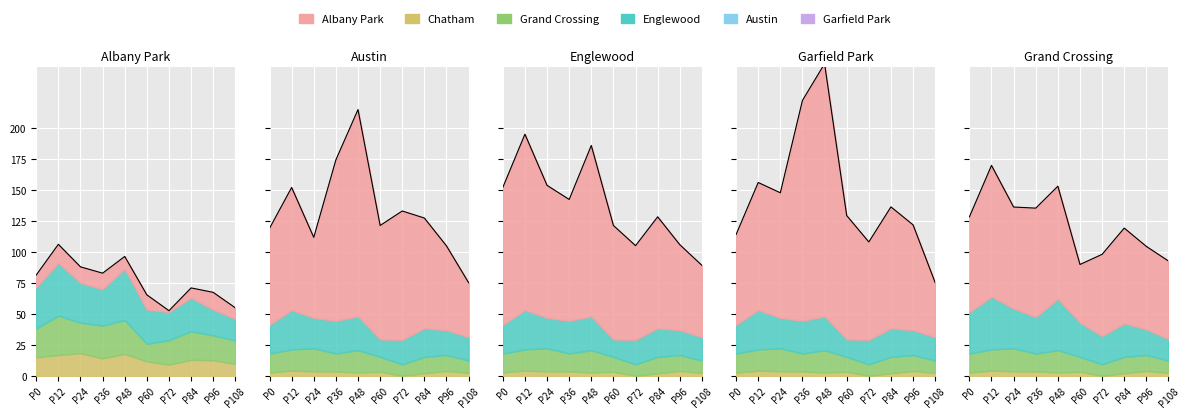

What is the value of the Garfield Park point at the 3rd from the left?

148.1